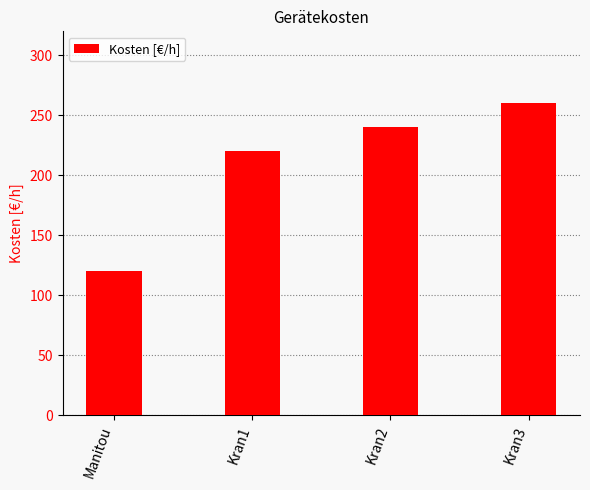

Reading left to right, extract all data points from this chart.

120	220	240	260